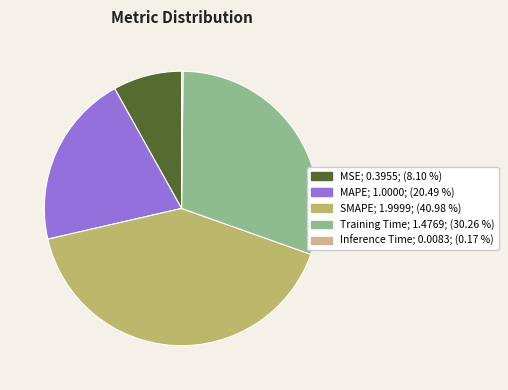

The MAPE slice represents 10% of the pie. True or false?

False